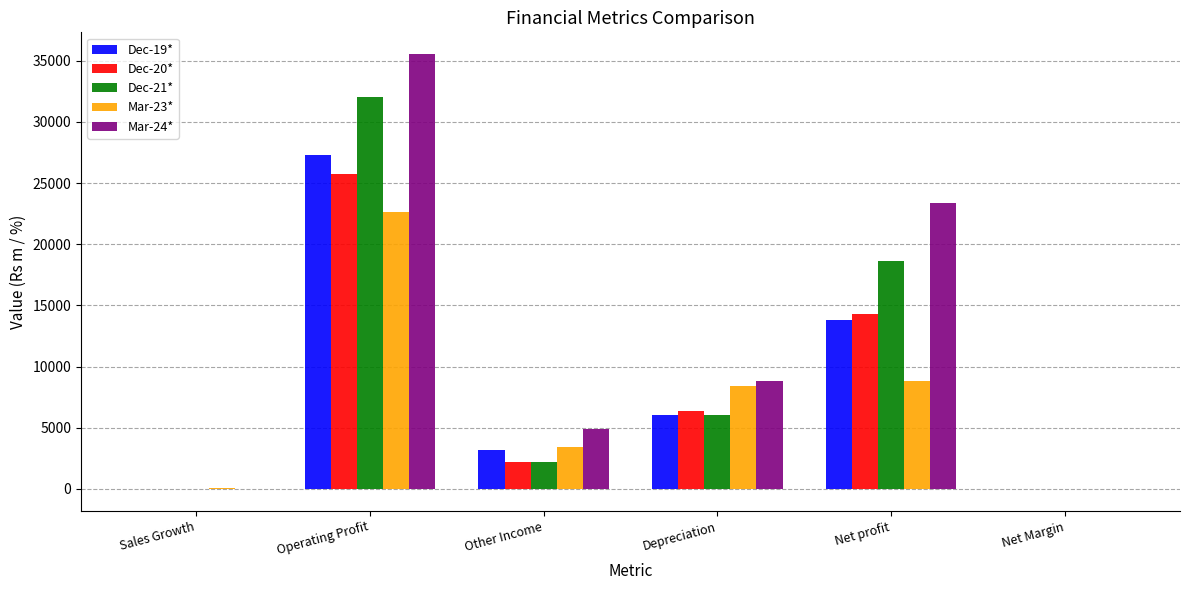

Does the chart contain stacked bars?

No